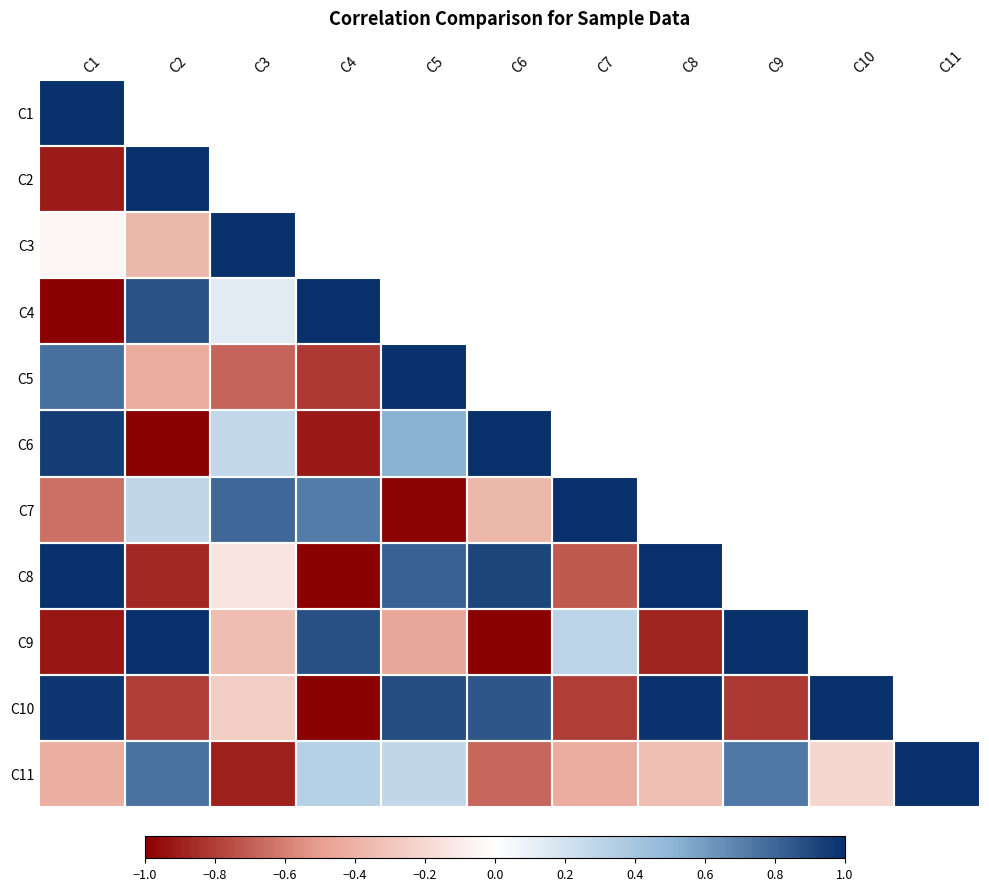

How many values in C4 are below zero?

1